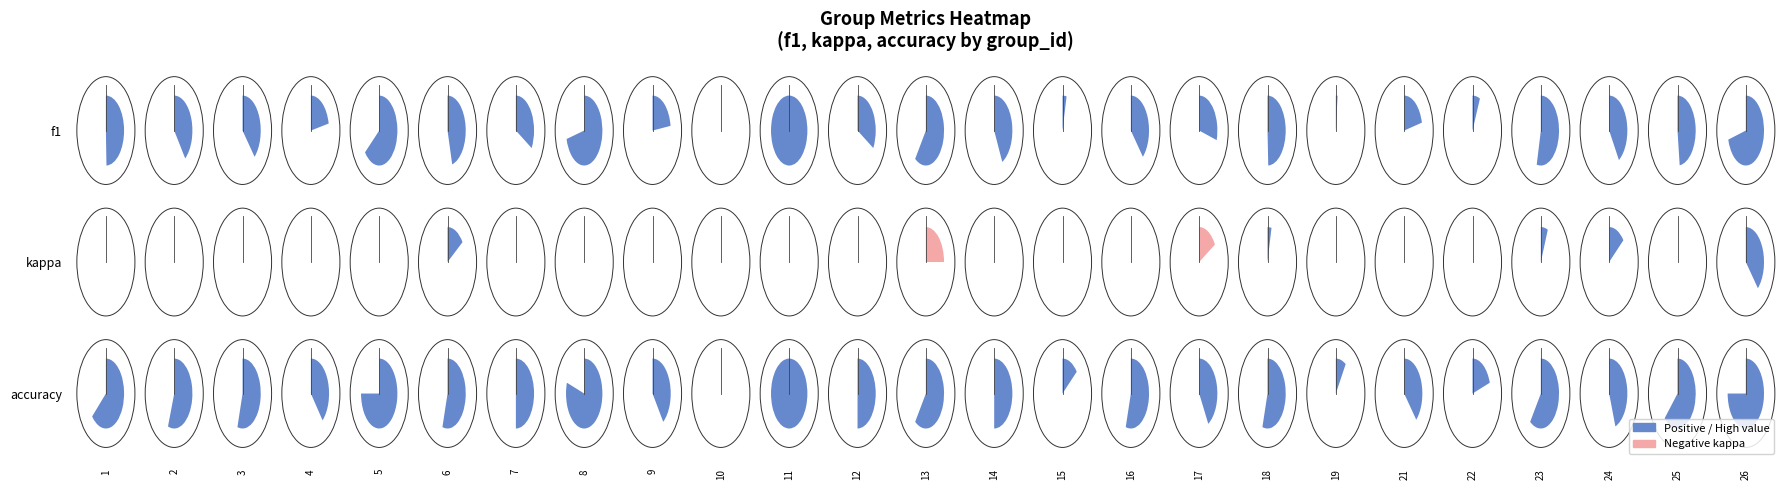

Rank the categories by accuracy value from lowest to highest.

10, 19, 15, 22, 21, 4, 9, 17, 24, 7, 12, 14, 3, 6, 16, 18, 2, 13, 23, 25, 1, 5, 26, 8, 11